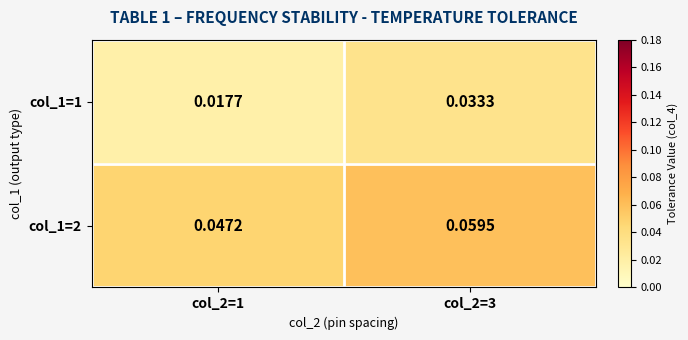

Is the value of col_1=2 at col_2=1 greater than the value of col_1=1 at col_2=3?

Yes